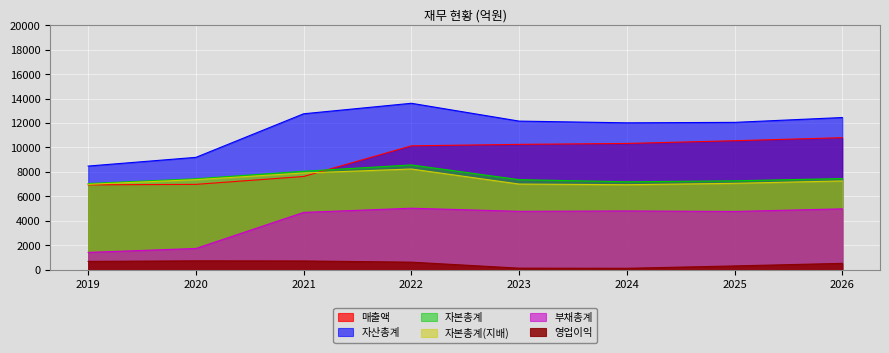

How many data points in 자산총계 are less than 12157?

4